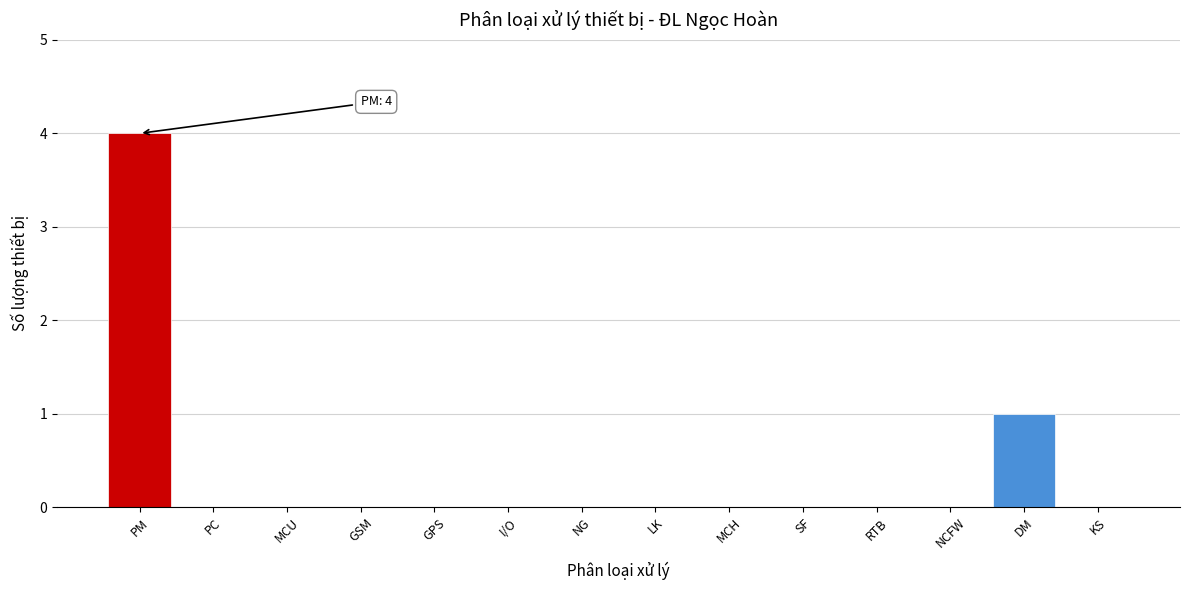

Reading left to right, what are all the values shown in this chart?

PM=4	PC=0	MCU=0	GSM=0	GPS=0	I/O=0	NG=0	LK=0	MCH=0	SF=0	RTB=0	NCFW=0	DM=1	KS=0